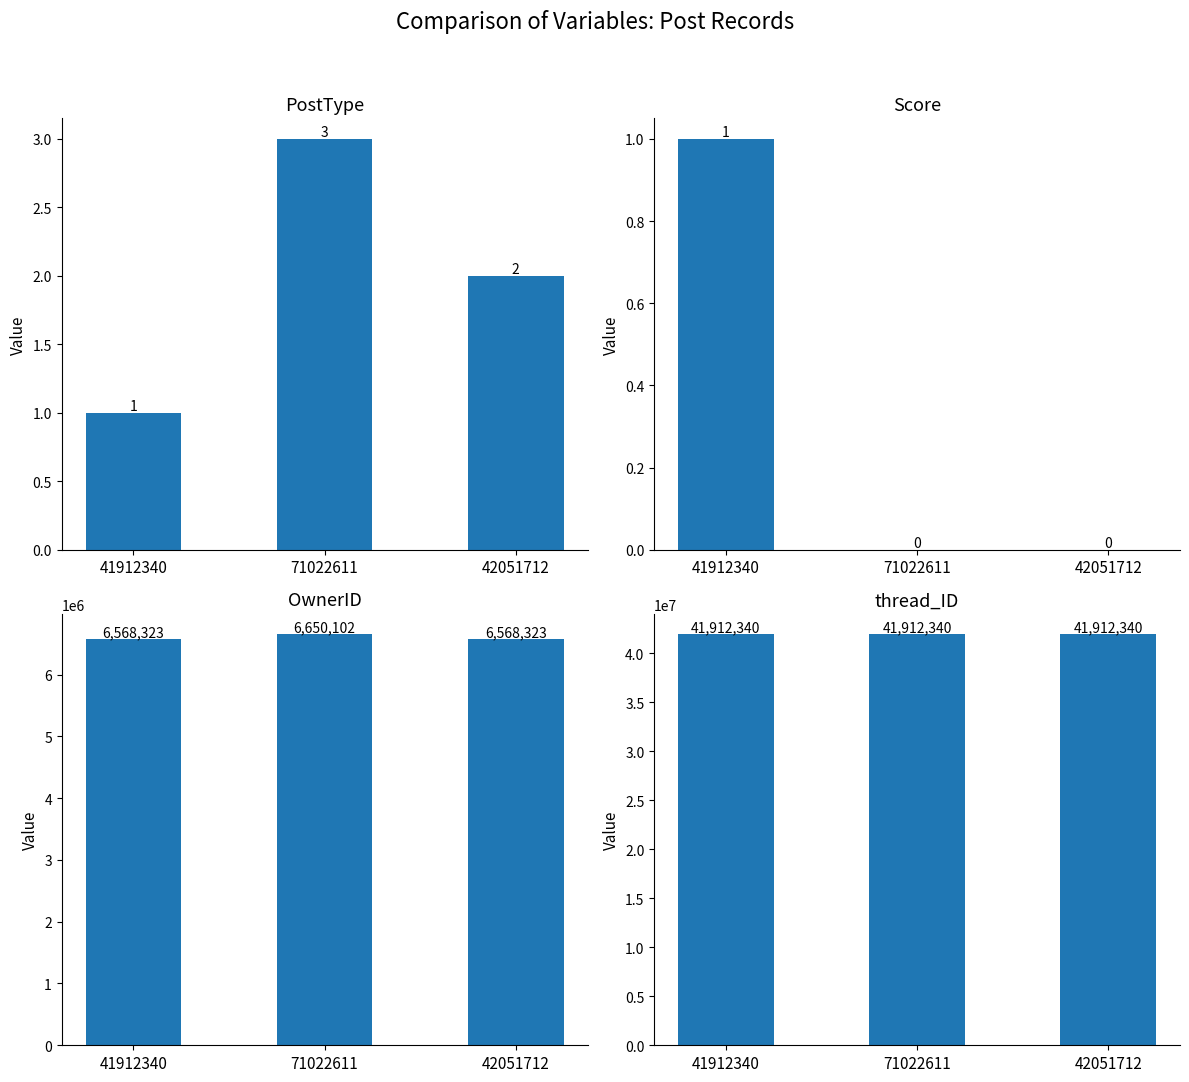

Is the value of OwnerID at 41912340 greater than the value of PostType at 41912340?

Yes